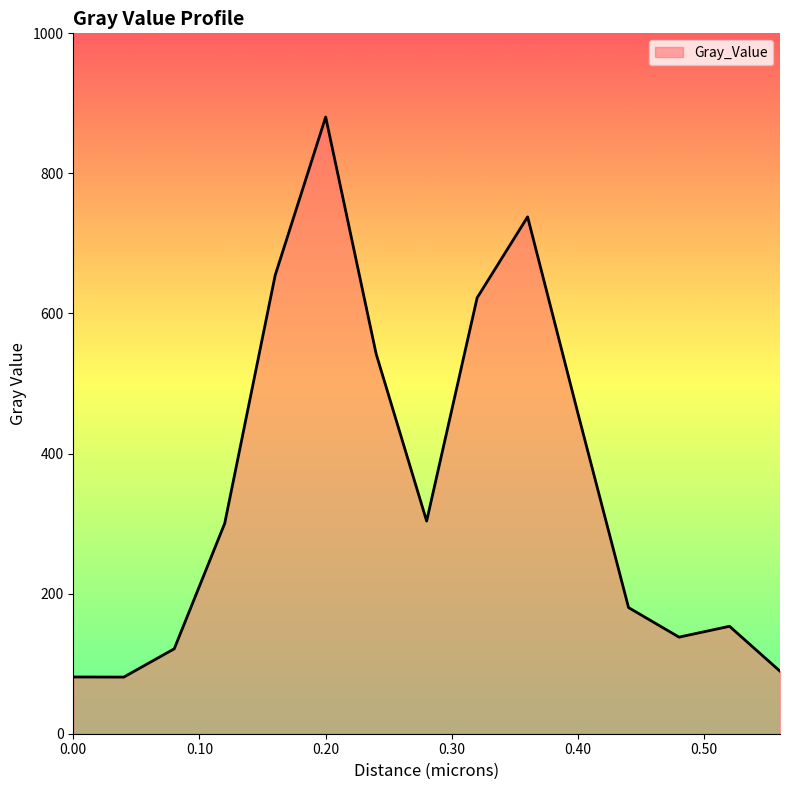

What is the greatest value displayed?

880.5